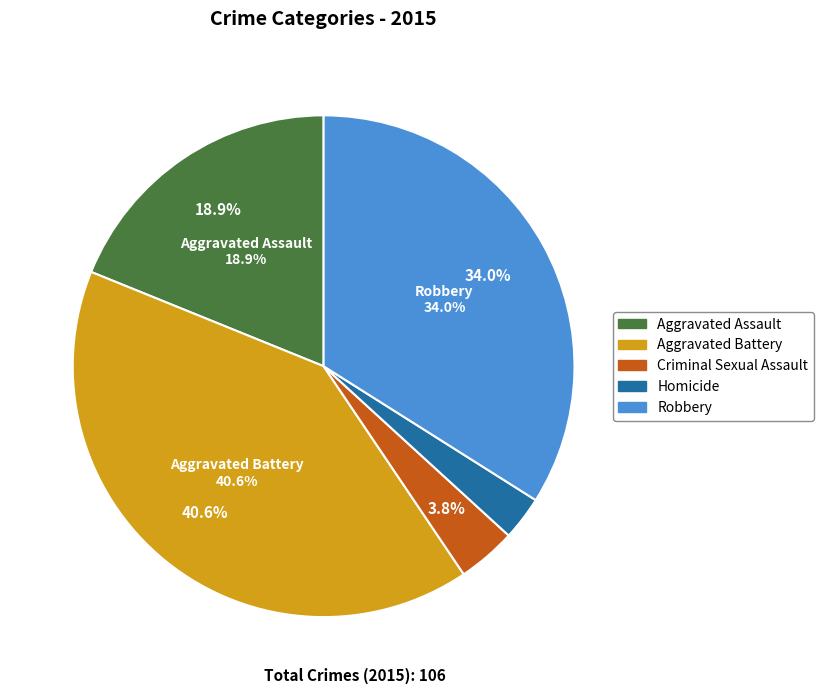

Is it true that Aggravated Battery is 41% of the pie?

True